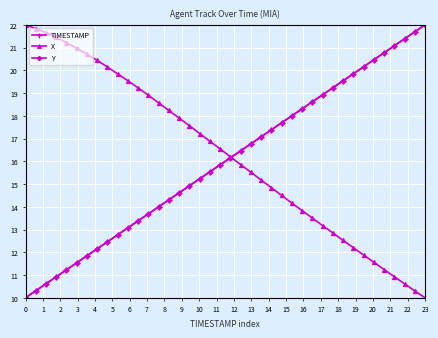

What is the value of the Y point at the 23rd from the left?

16.8